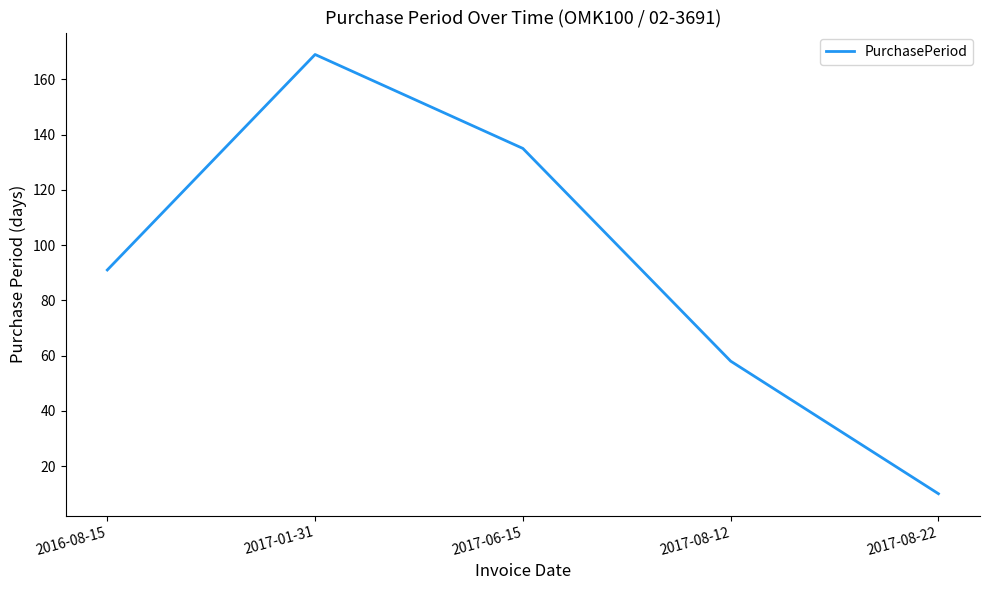

Where is the first local maximum?

2017-01-31